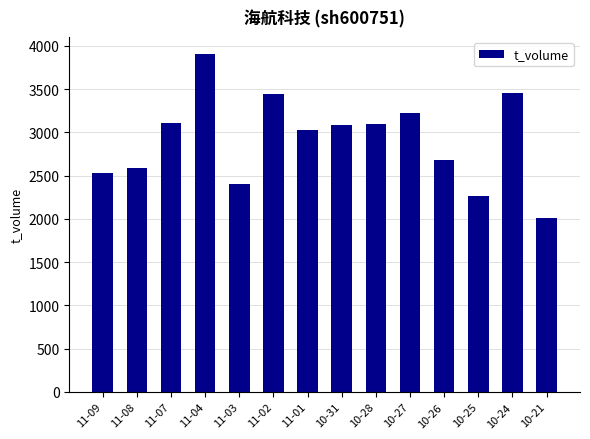

What is the label of the 14th bar from the left?

10-21